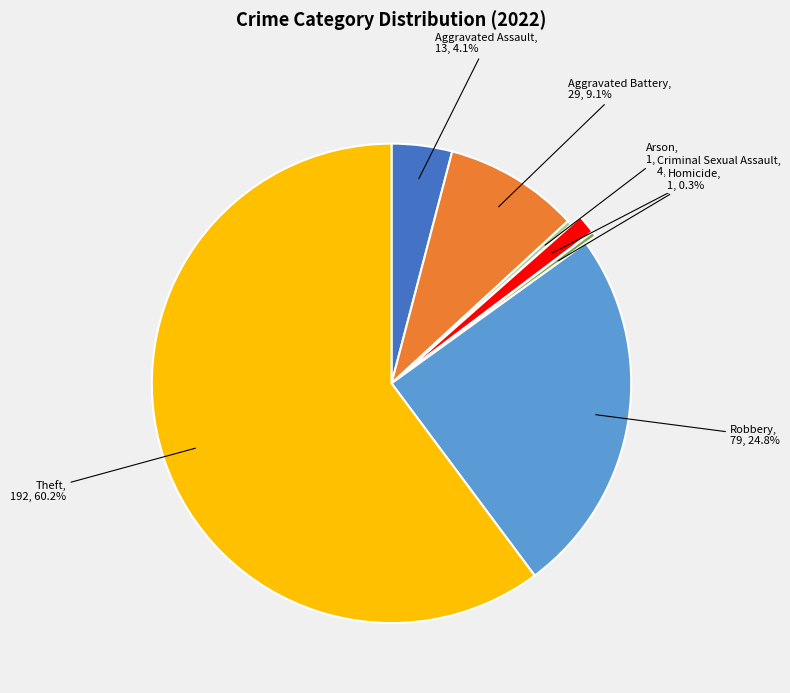

Which has a higher value, Robbery, 79, 24.8% or Criminal Sexual Assault, 4, 1.3%?

Robbery, 79, 24.8%